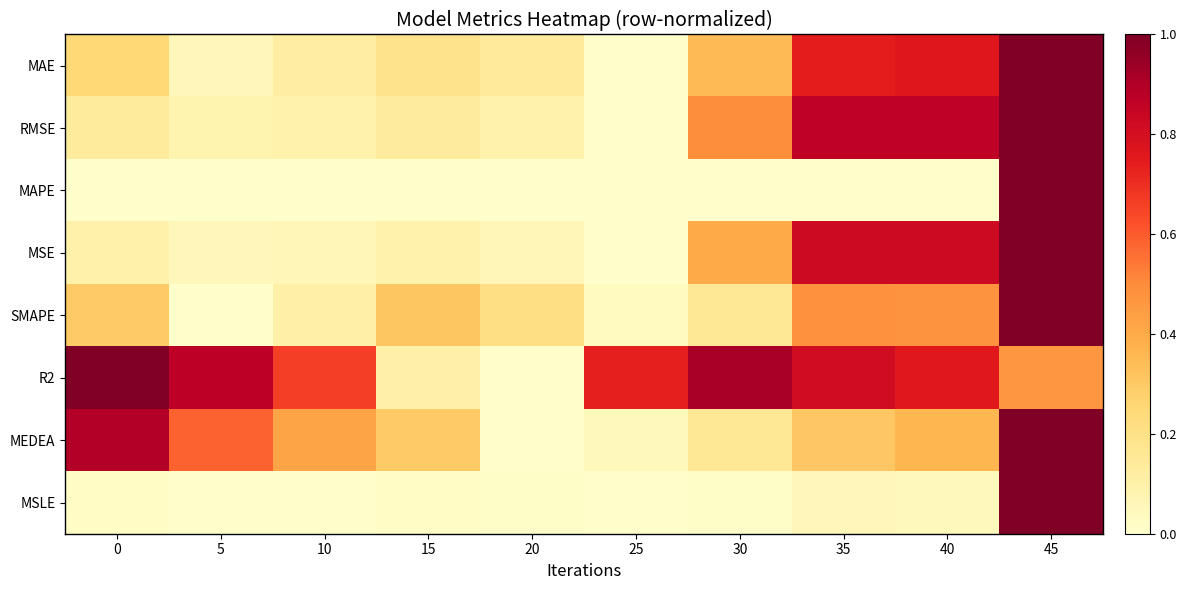

What is the total value across all series at 30?

2.5